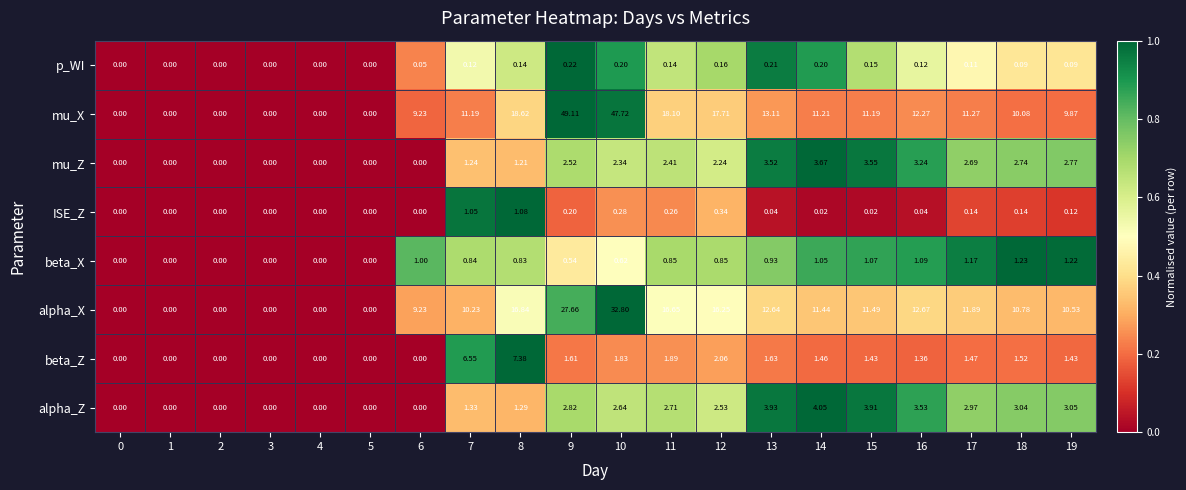

List the series in order of their peak value, lowest first.

p_WI, ISE_Z, beta_X, mu_Z, alpha_Z, beta_Z, alpha_X, mu_X